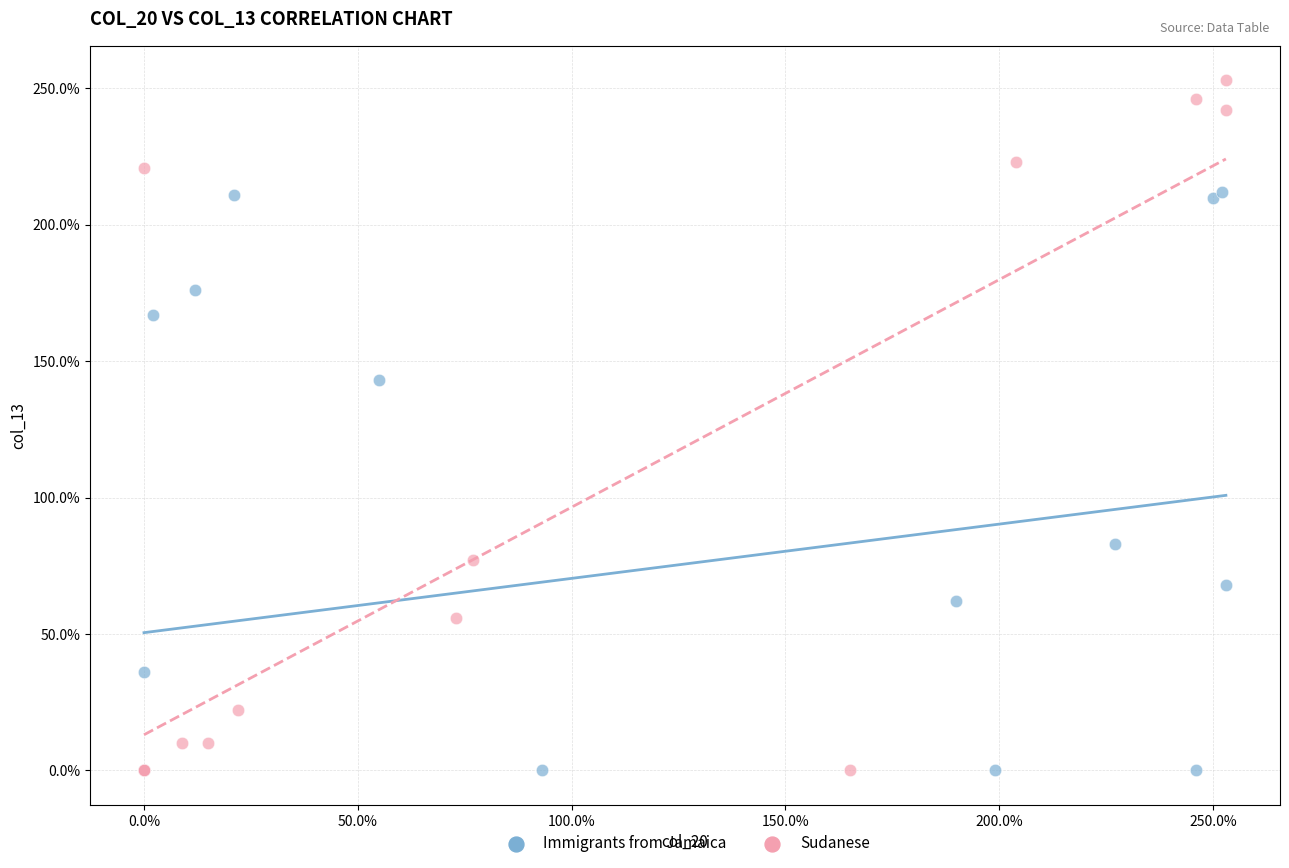

Which series contains the highest Y value?

Sudanese